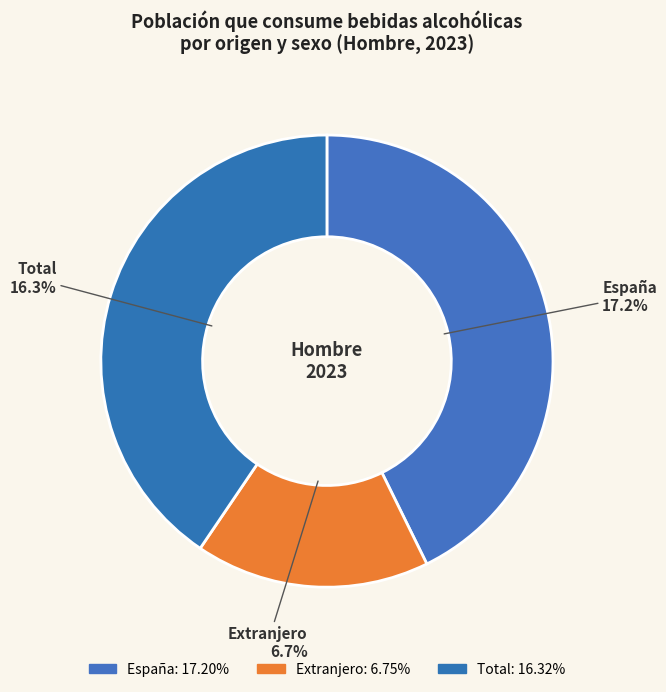

To the nearest percent, what is the difference between the Total and España slice percentages?

2%